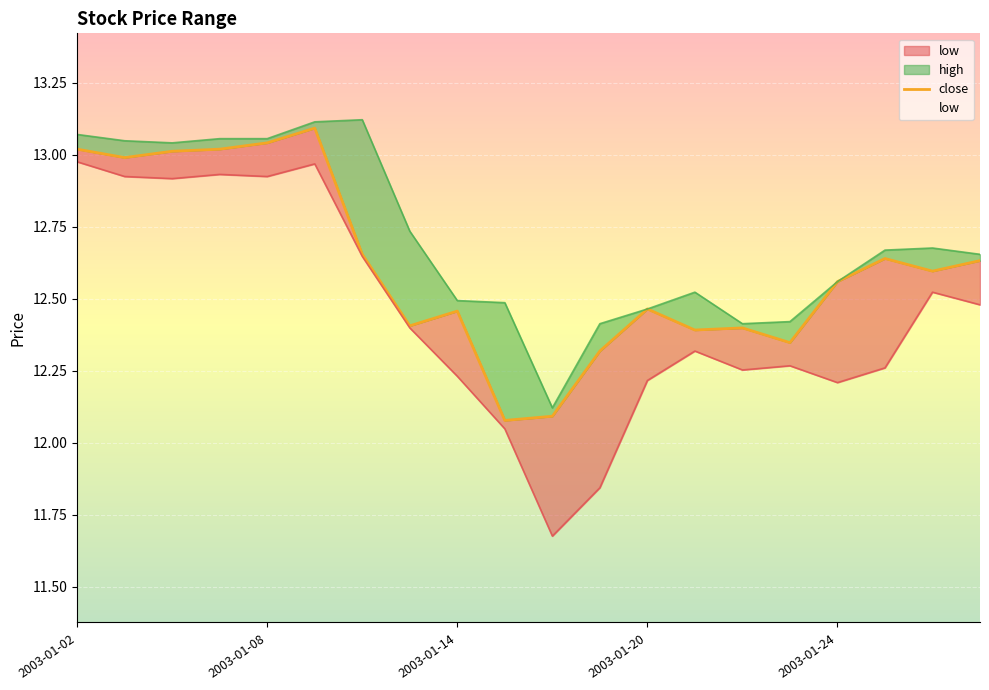

What is the difference between the maximum and second lowest values?

1.0